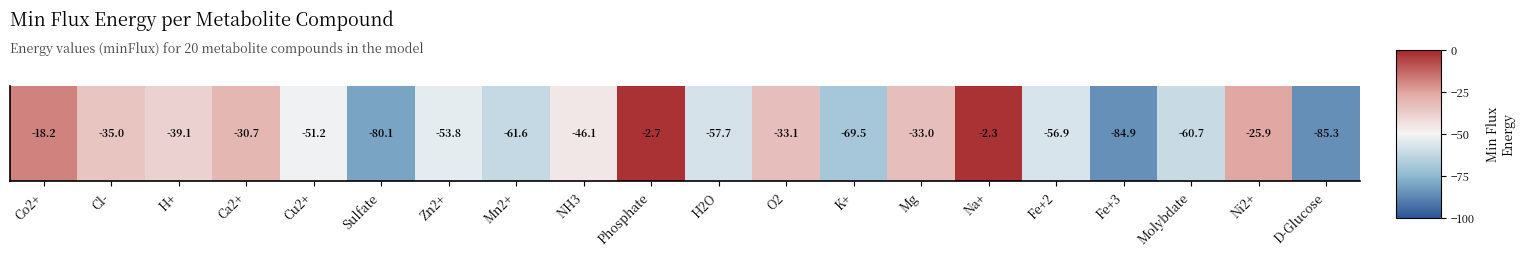

Reading left to right, what are all the values shown in this chart?

-18.2	-35.0	-39.1	-30.7	-51.2	-80.1	-53.8	-61.6	-46.1	-2.7	-57.7	-33.1	-69.5	-33.0	-2.3	-56.9	-84.9	-60.7	-25.9	-85.3